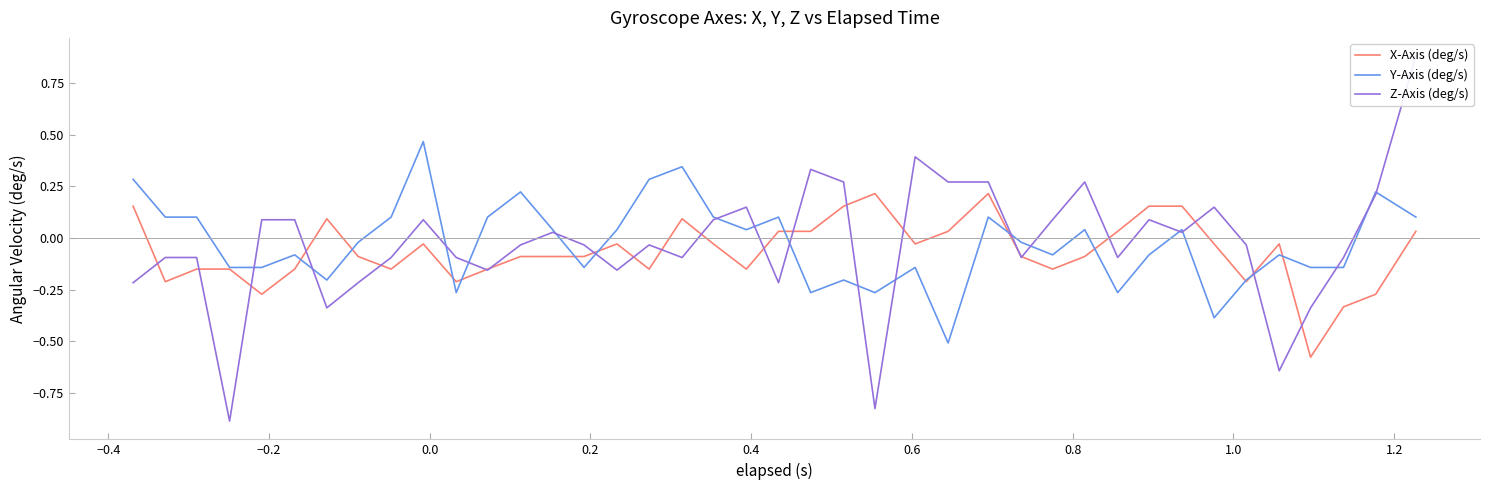

The Z-Axis (deg/s) series shows -0.4 at −0.6. True or false?

False